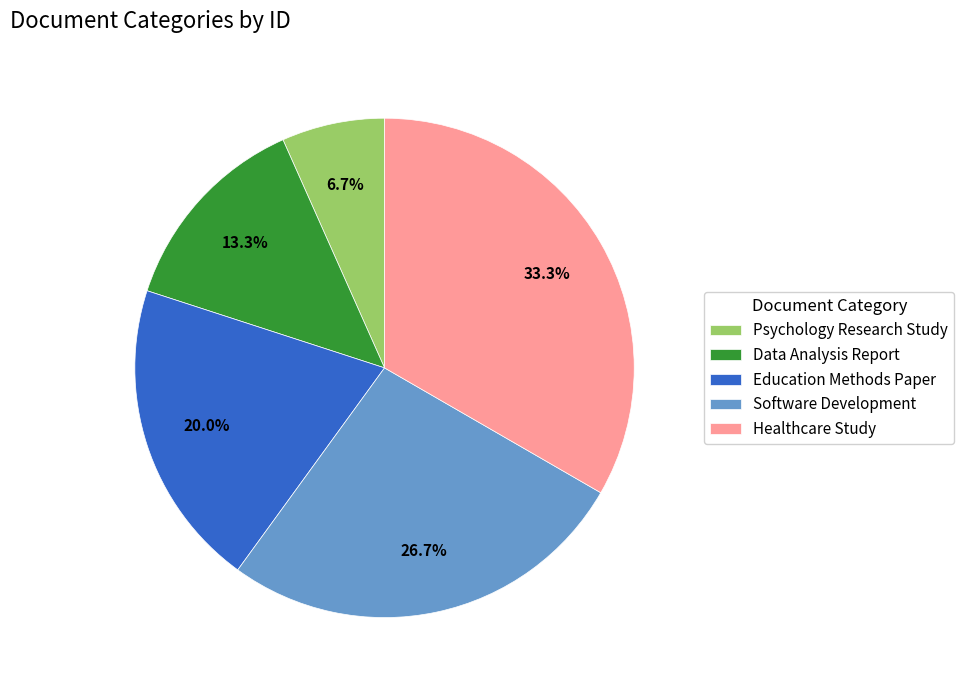

To the nearest percent, what percentage of the pie is Data Analysis Report?

13%